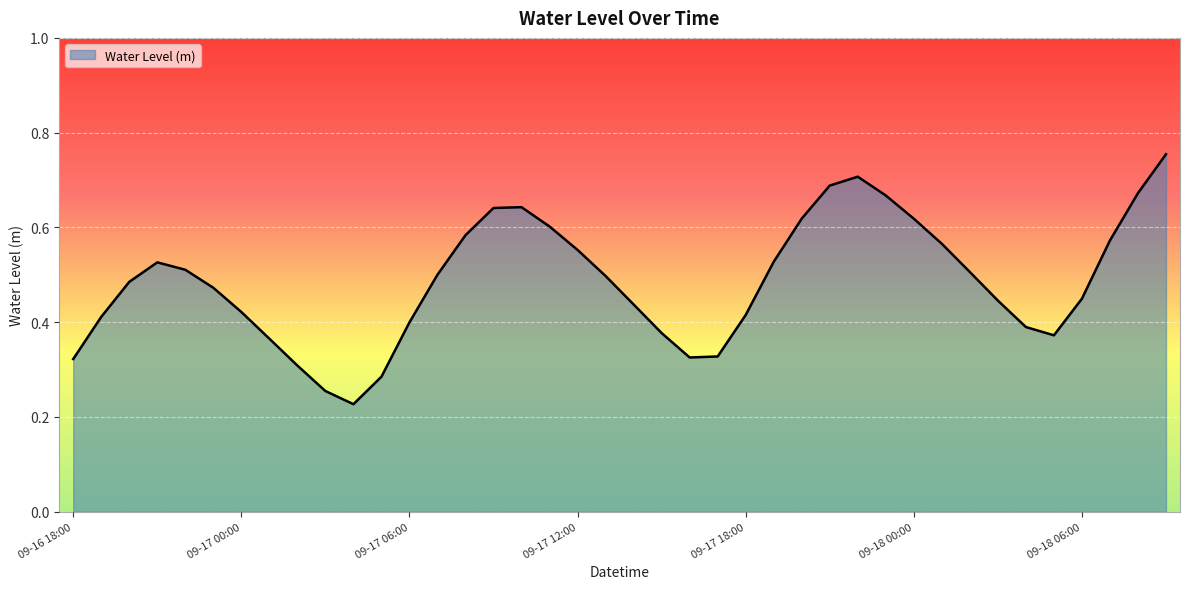

How many lines are shown in the chart?

1